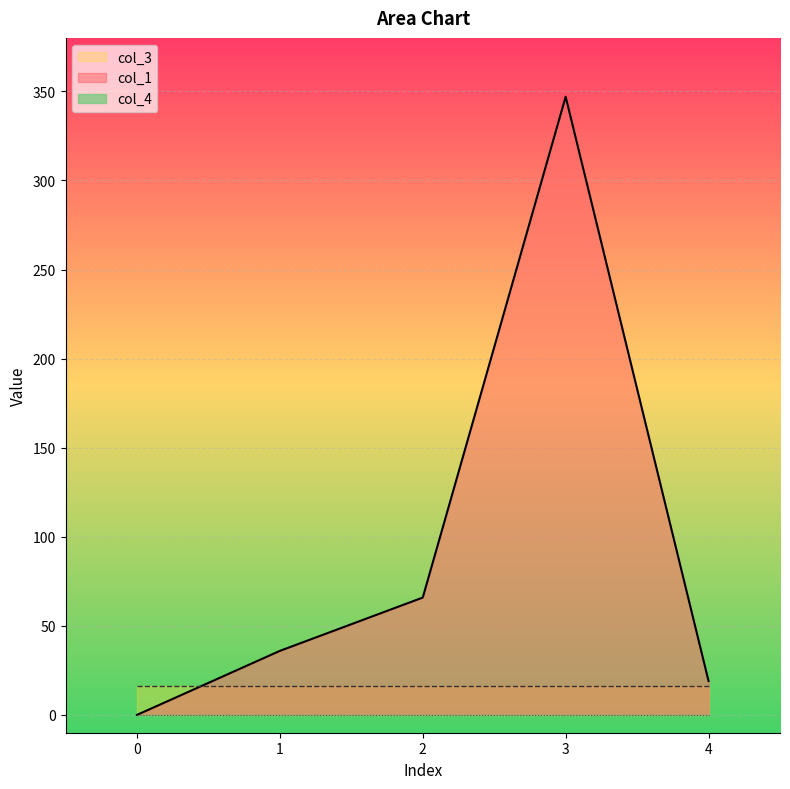

Which series ends up on top after the final intersection of col_1 and col_3?

col_1